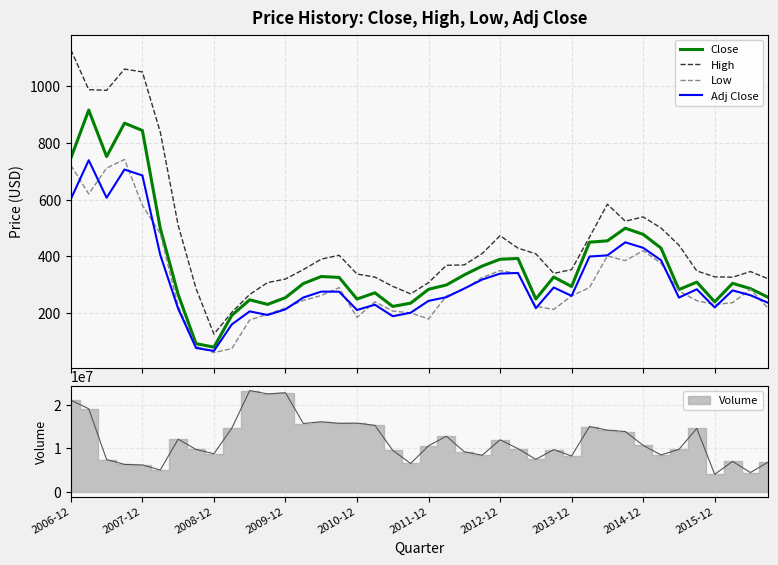

How many data points in Adj Close are less than 275?

20